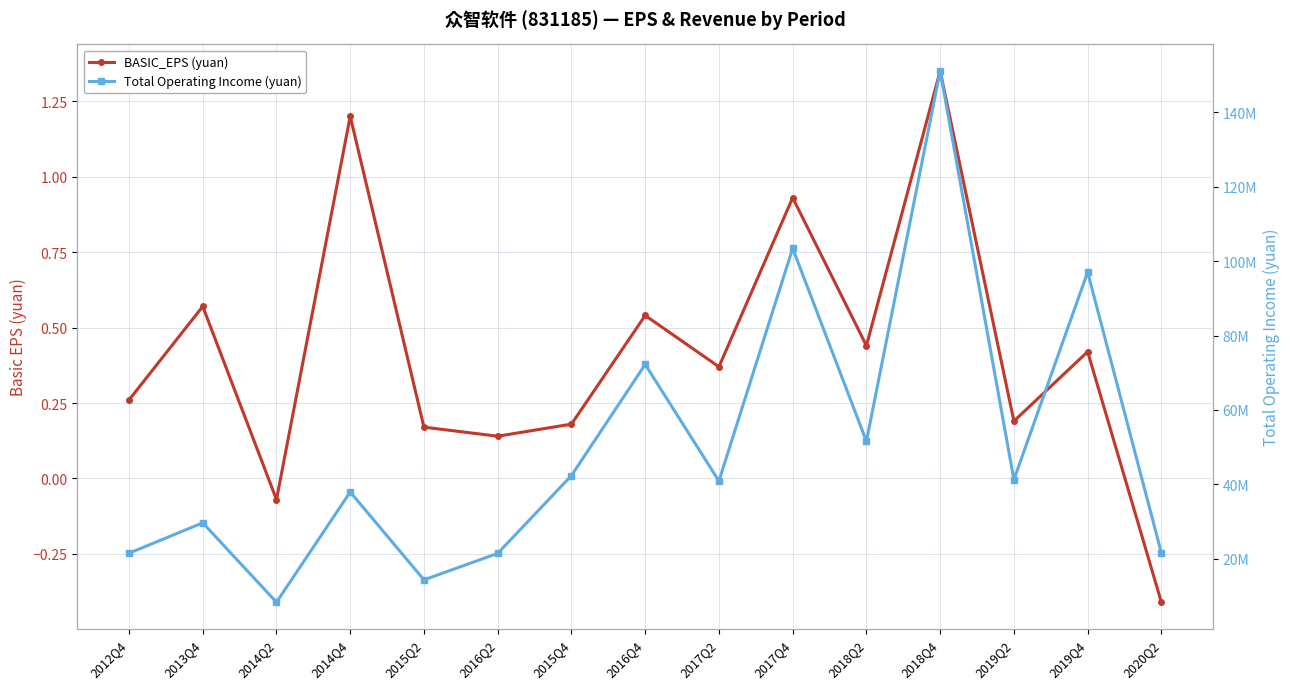

What is the difference between the maximum and second lowest values in the BASIC_EPS (yuan) series?

1.4